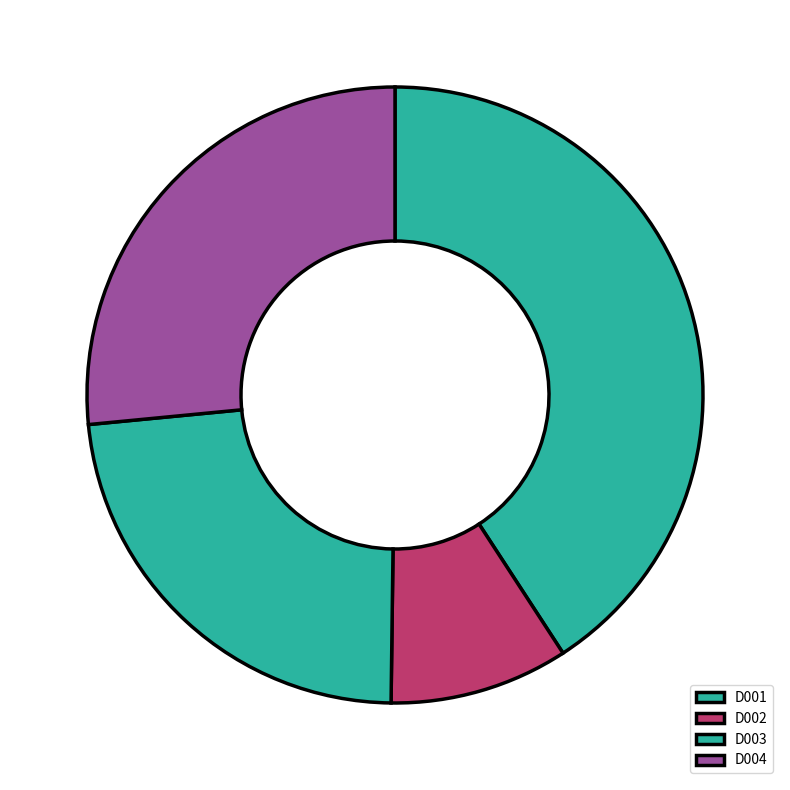

Which category has the smallest portion of the pie?

D002